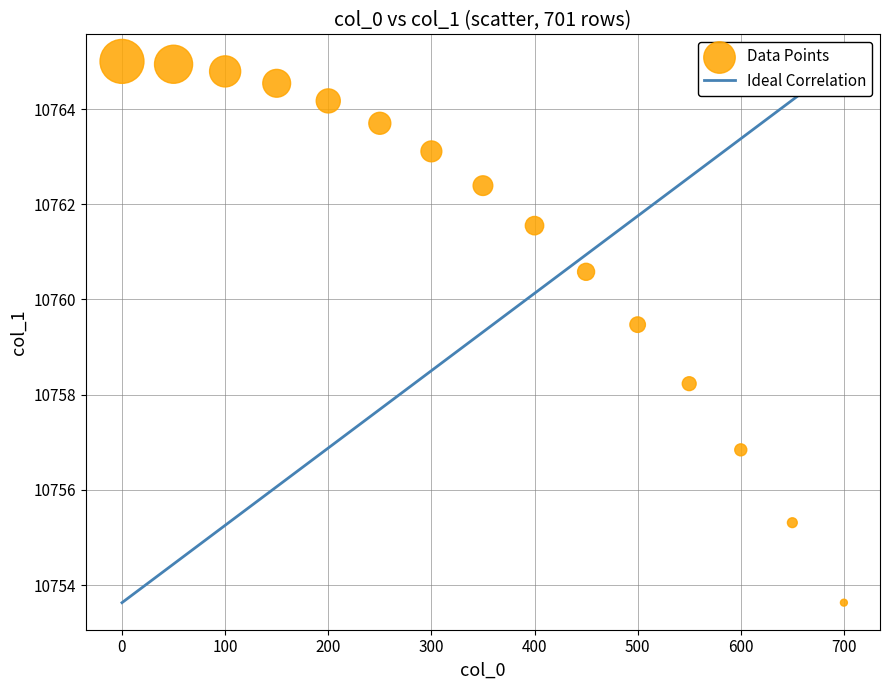

What is the range of X values (max minus min)?

700.0